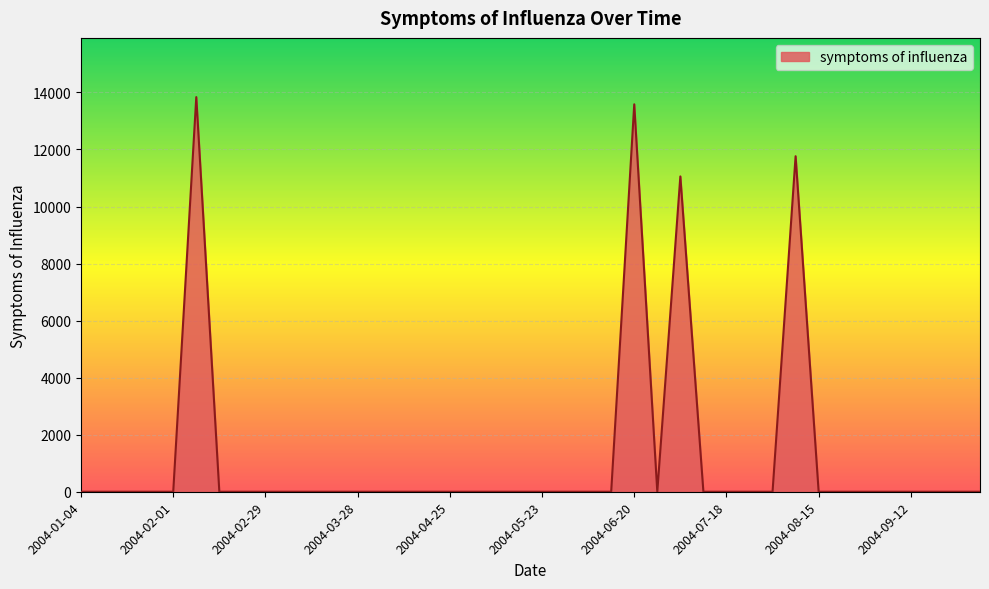

What is the maximum value shown in the chart?

13837.2